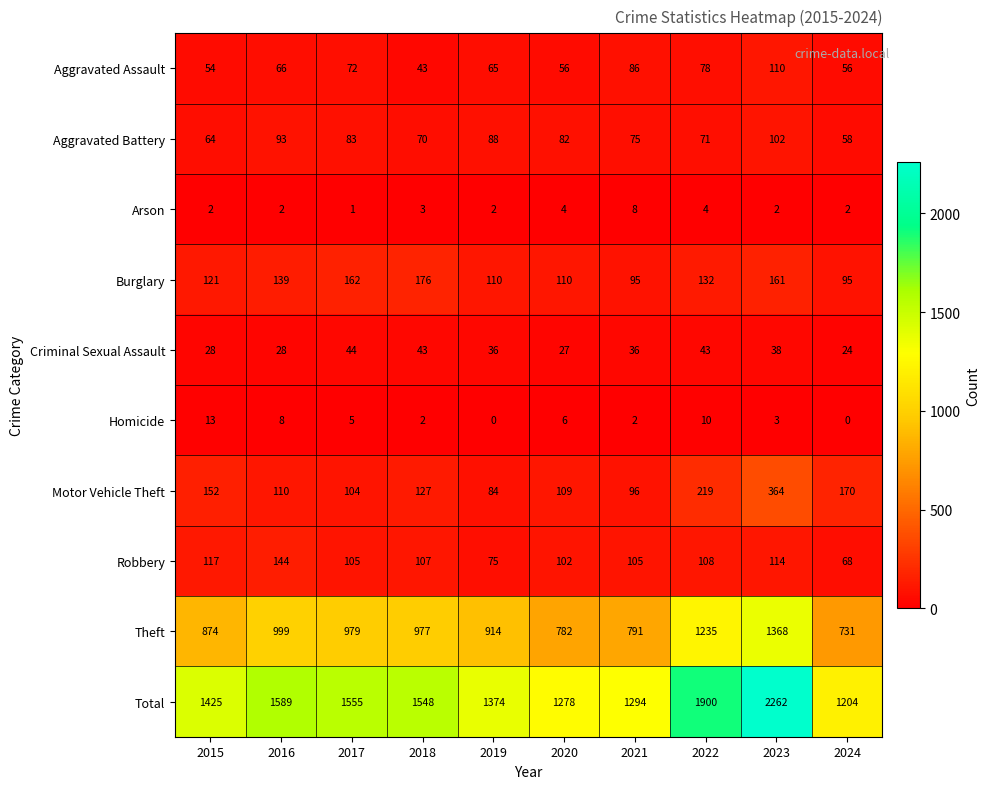

Count the number of data series in this chart.

10